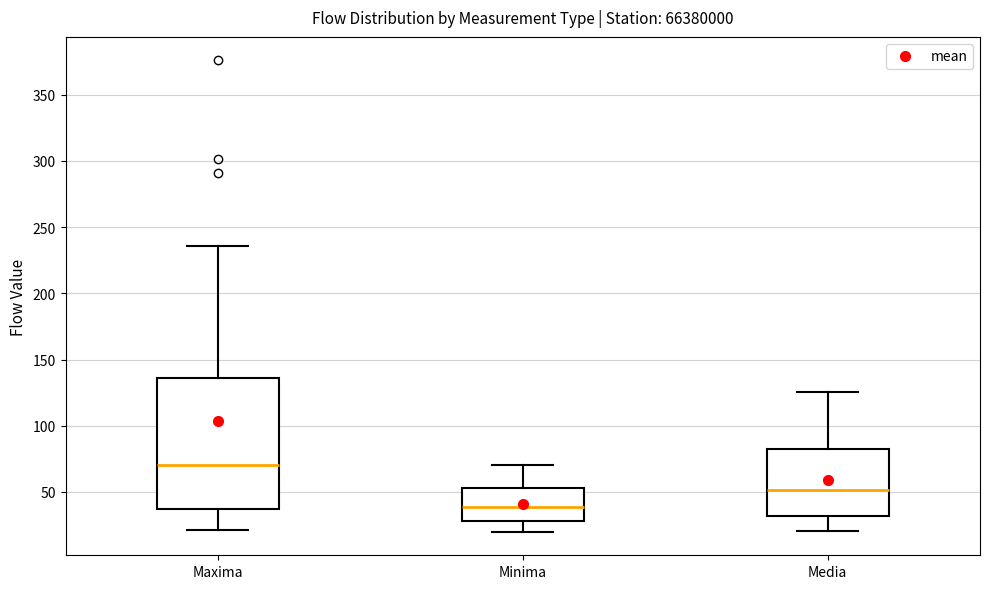

Where is the upper edge of the box for Maxima on the y-axis? The values are not printed on the chart, so give them approximately, as read against the axis.

135